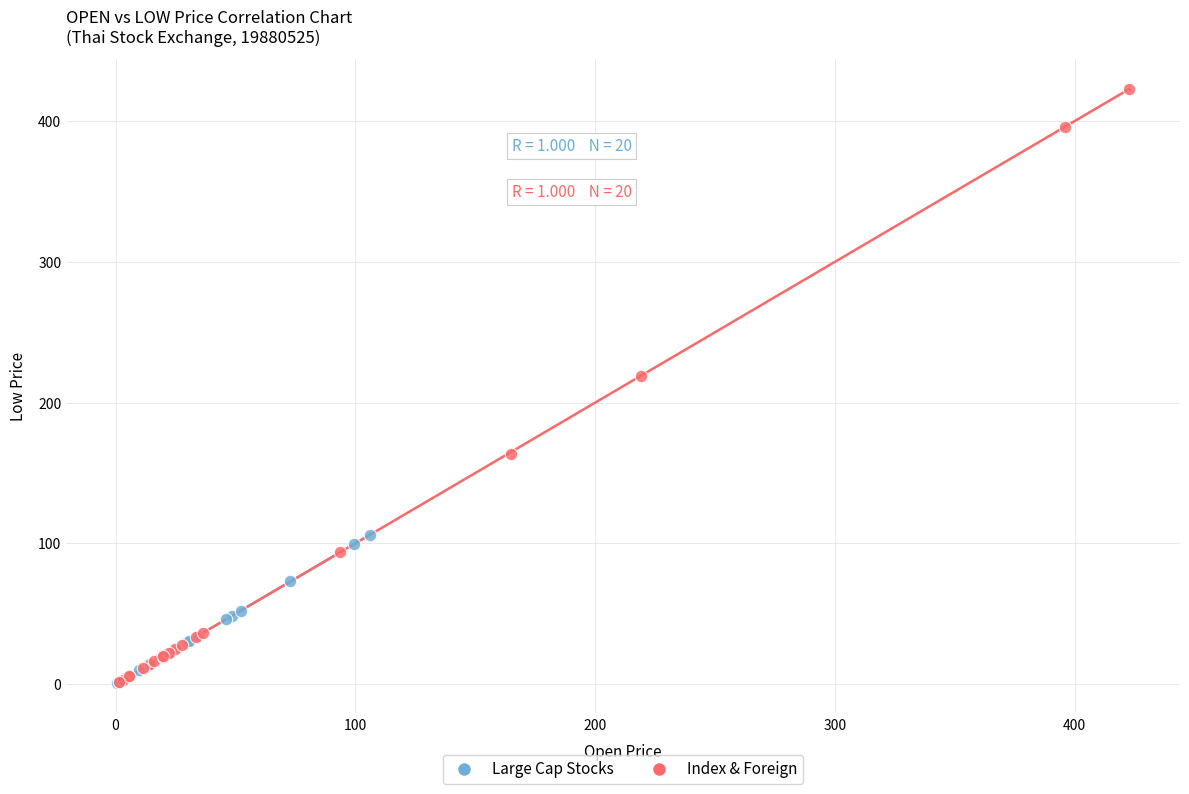

Which series reaches the maximum Y coordinate?

Index & Foreign